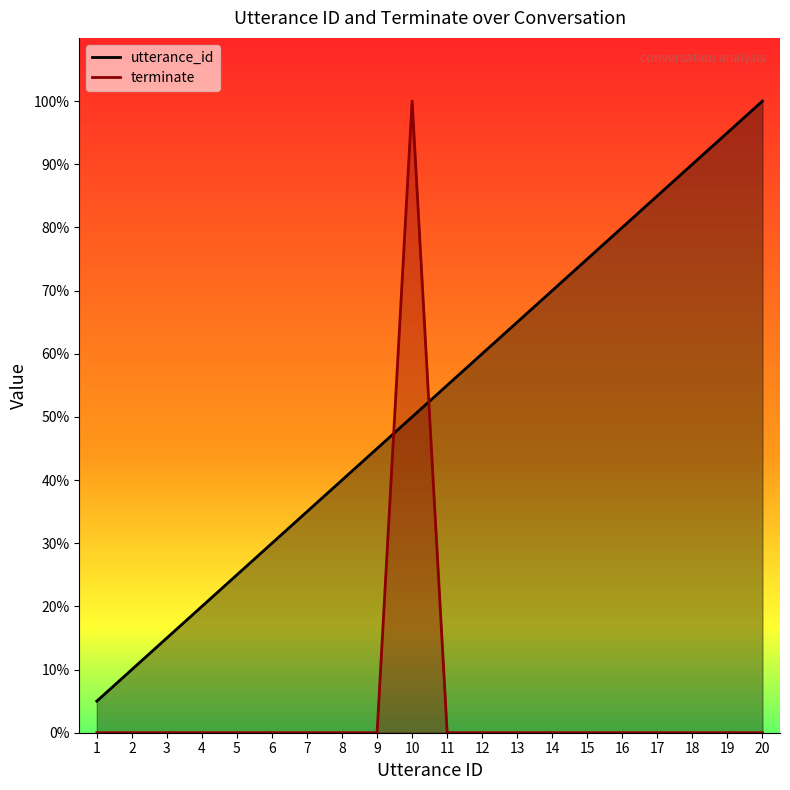

Where do terminate and utterance_id first cross each other?

9 and 10